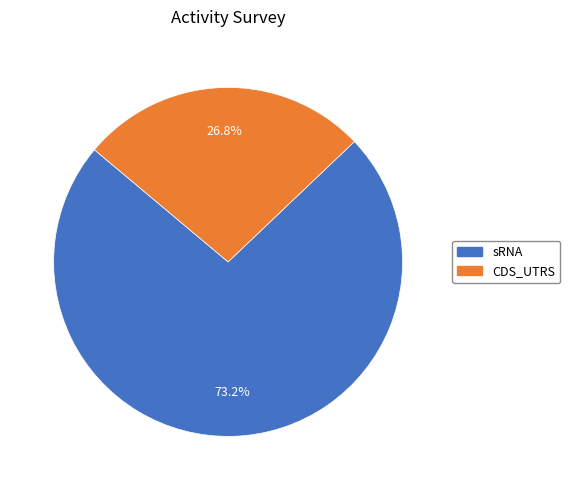

The sRNA slice represents 87% of the pie. True or false?

False